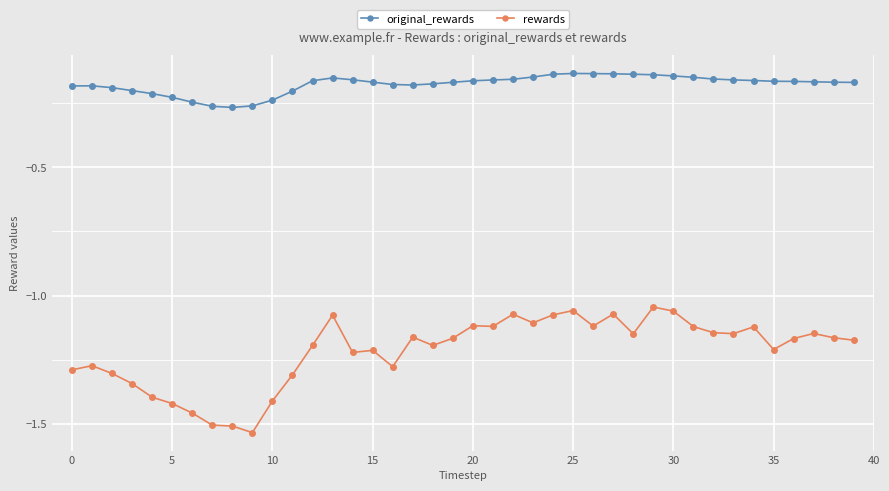

What is the sum of all original_rewards values?

-7.1